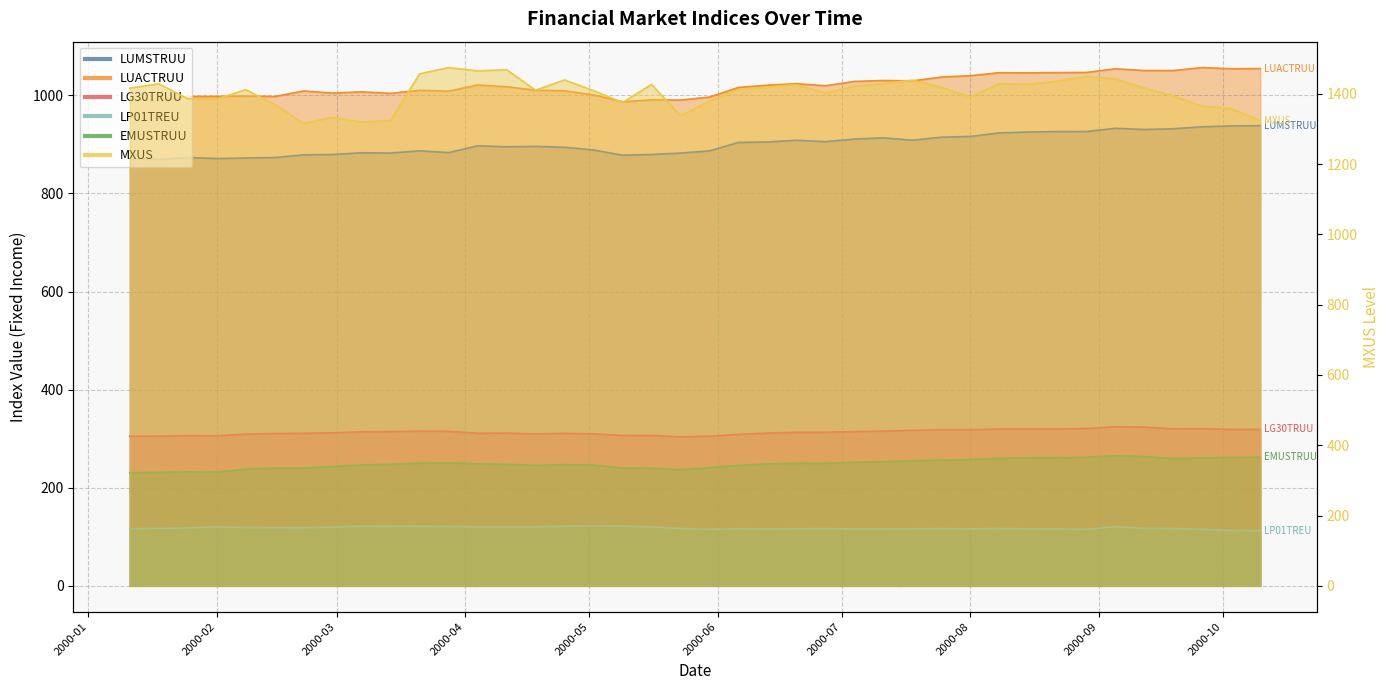

True or false: LUACTRUU and LUMSTRUU intersect in this chart.

False